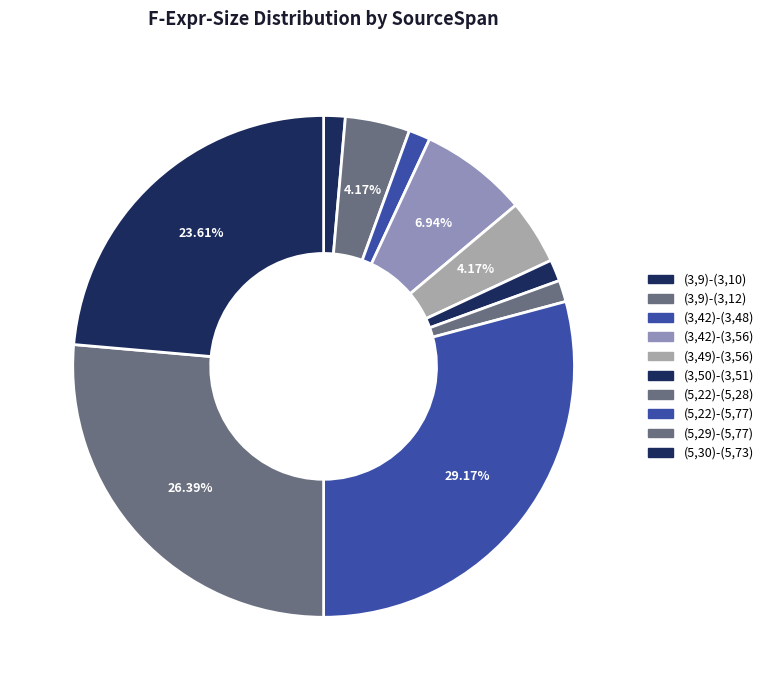

To the nearest percent, what is the difference between the largest and smallest slice percentages?

28%